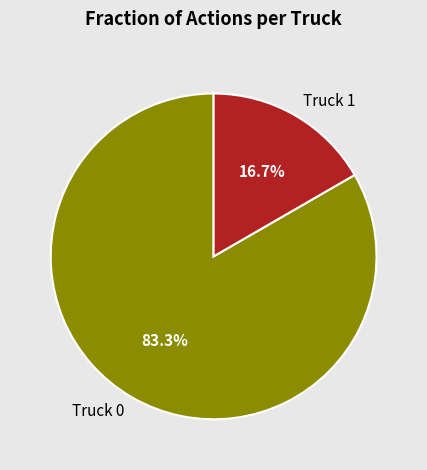

Combined, what portion of the pie is Truck 0 and Truck 1?

100.0%